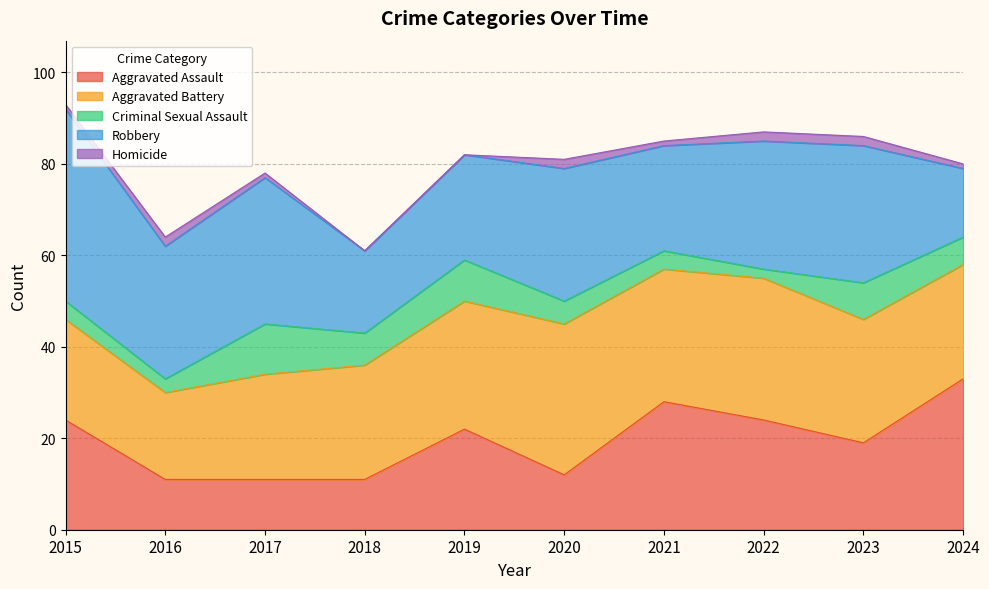

What is the difference between the second highest and minimum values in the Aggravated Battery series?

12